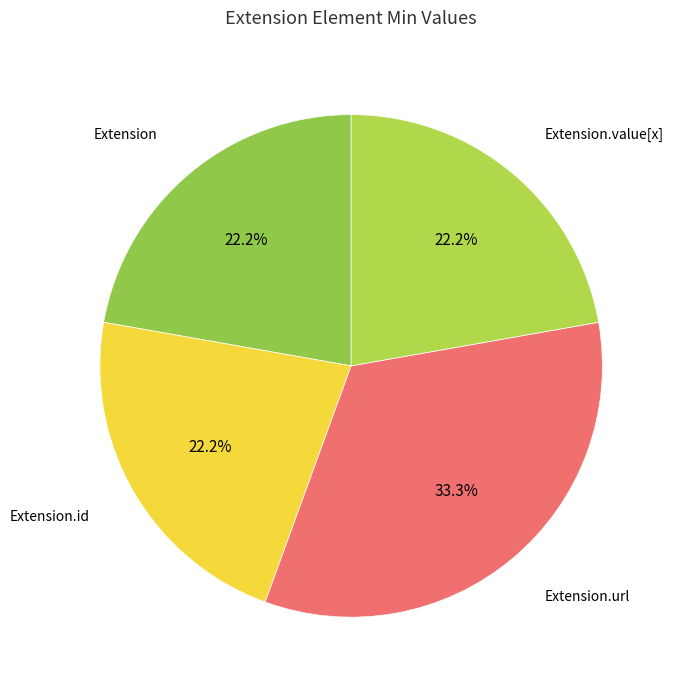

Count the number of slices in the pie.

4